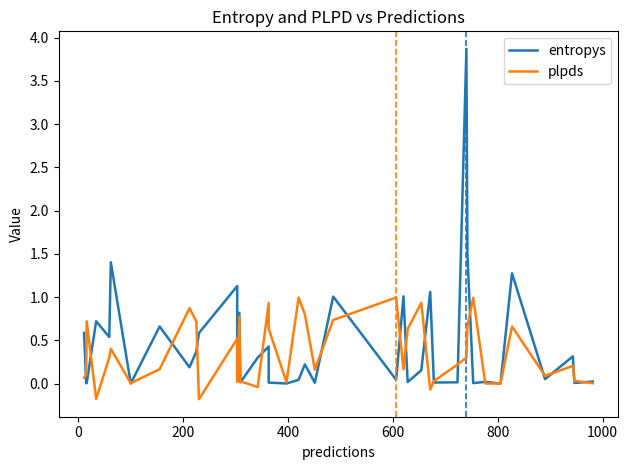

How many negative values does the plpds series have?

4